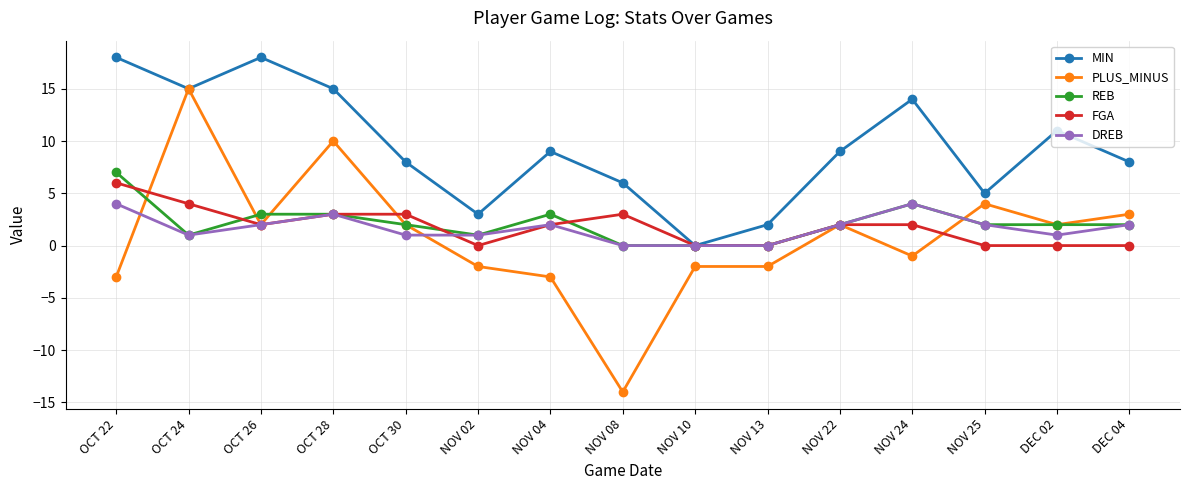

What is the label of the 8th point from the right?

NOV 08